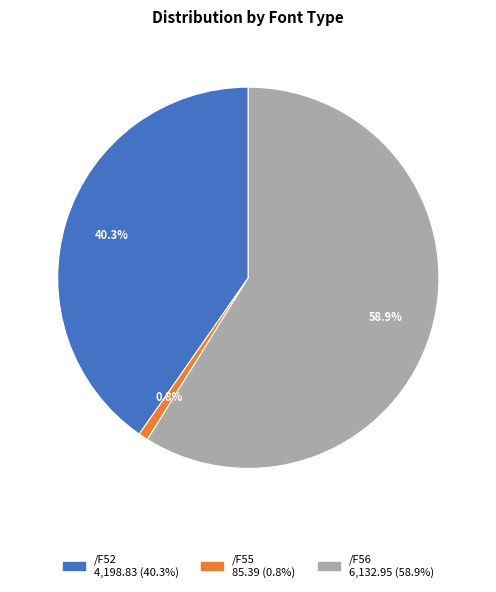

Do /F52 and /F55 together represent more than half of the pie?

No